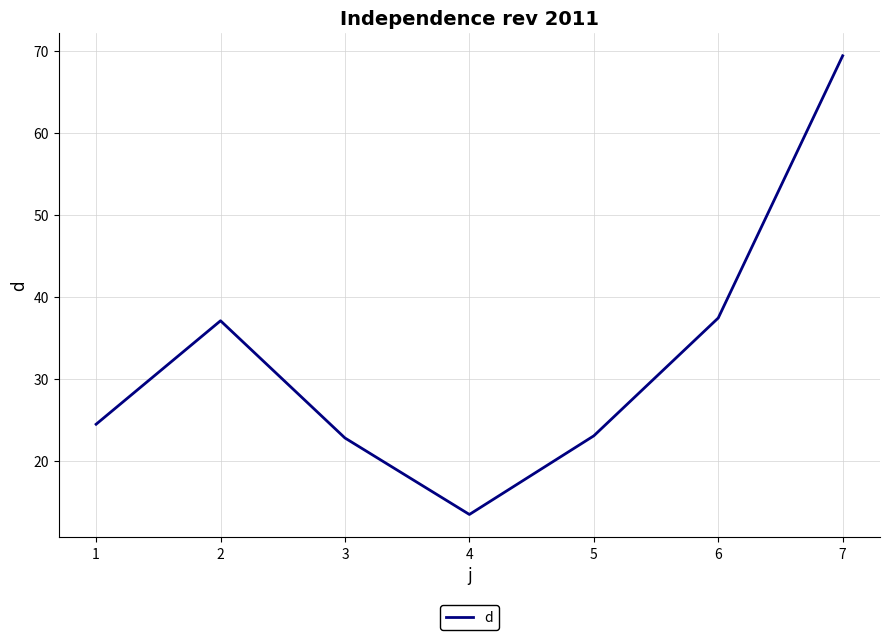

How many lines are shown in the chart?

1